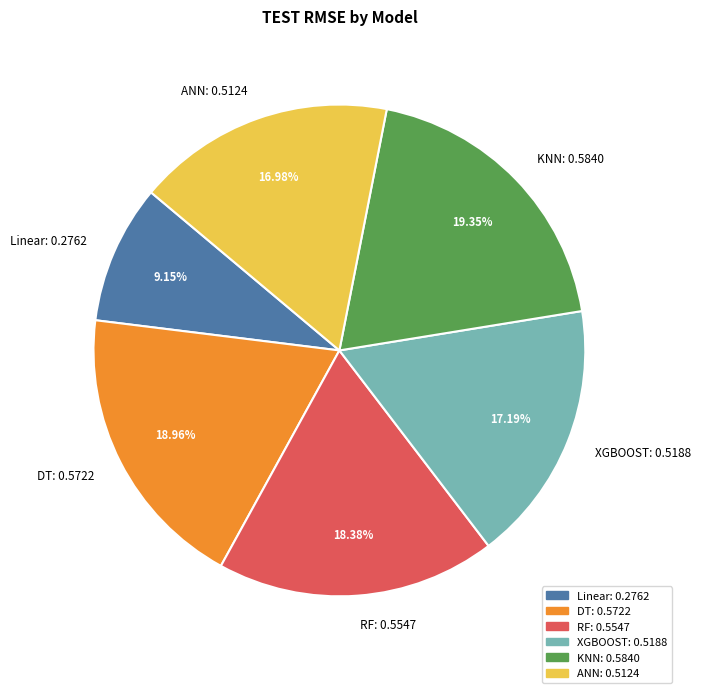

Which category has the smallest portion of the pie?

Linear